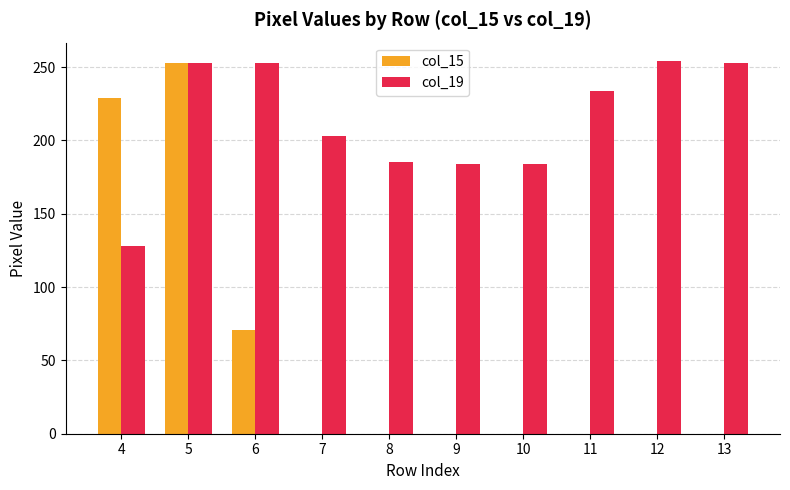

What is the sum of all col_15 values?

553